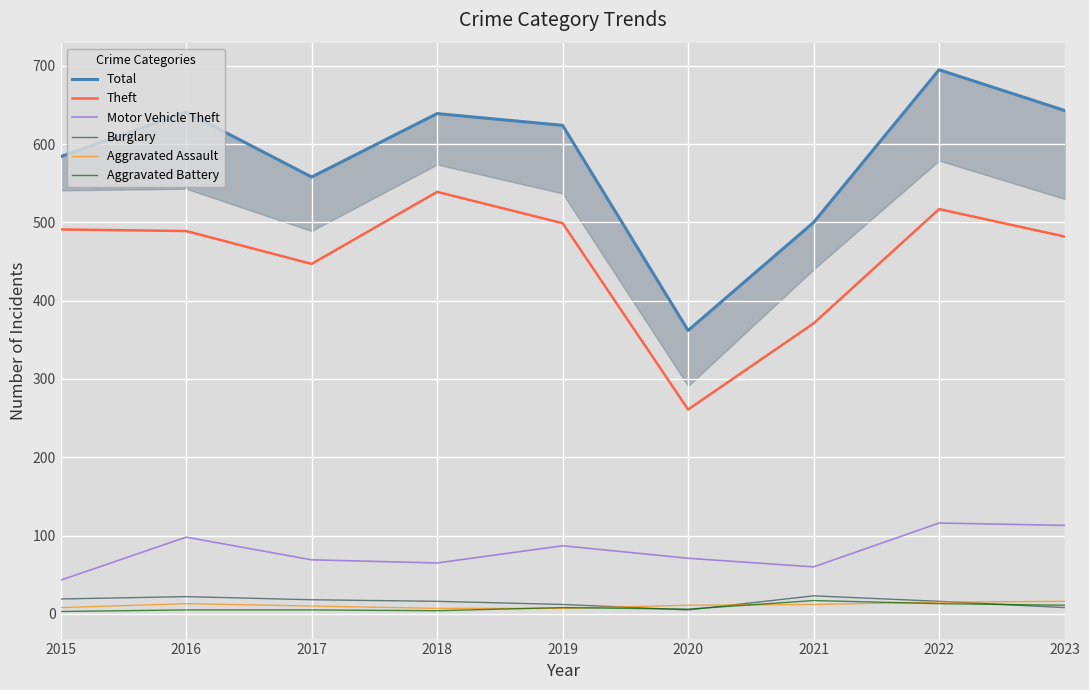

The Burglary series shows 5 at 2020. True or false?

True